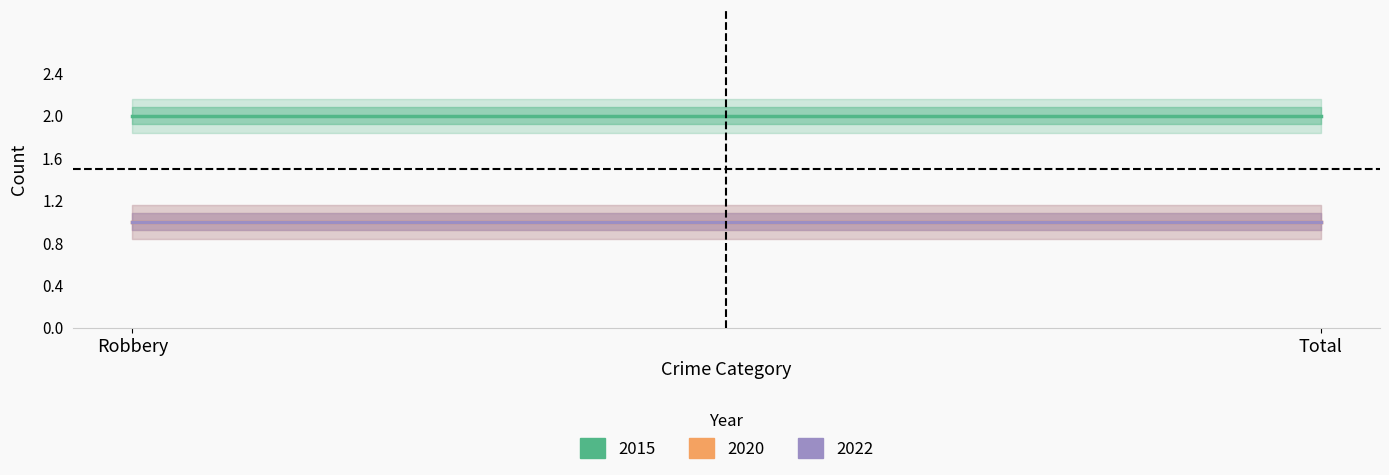

Between Robbery and Total, which is larger?

Robbery